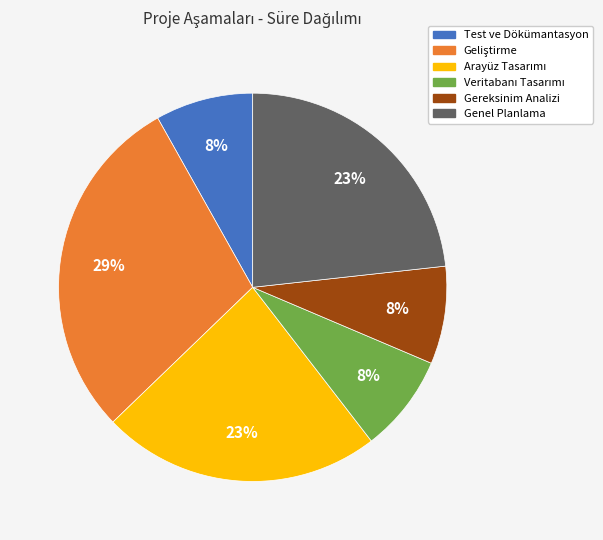

To the nearest percent, what is the difference between the largest and smallest slice percentages?

21%